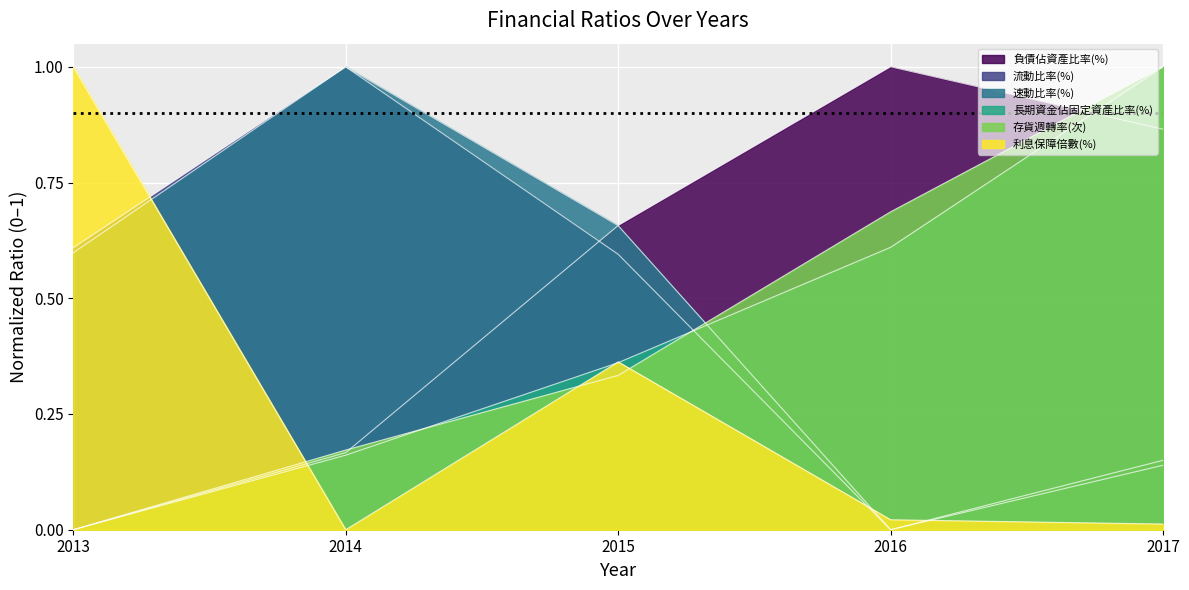

How many lines are shown in the chart?

6